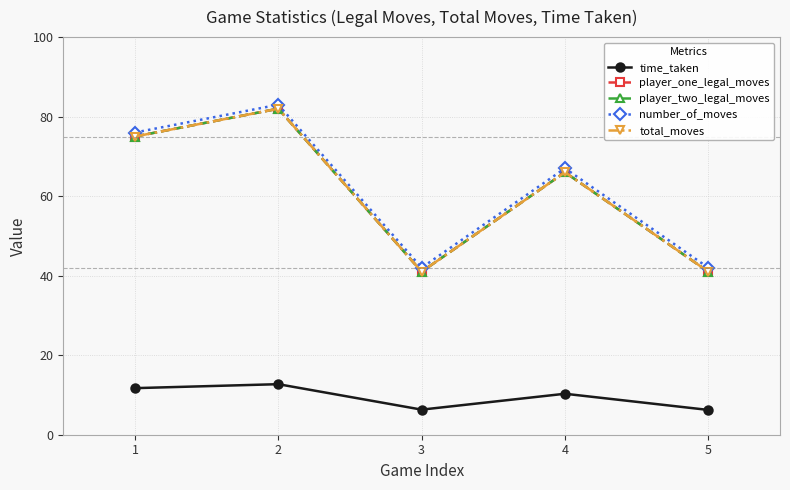

Reading left to right, extract all data points from this chart.

time_taken: 11.7	12.7	6.3	10.3	6.2
player_one_legal_moves: 75.0	82.0	41.0	66.0	41.0
player_two_legal_moves: 75.0	82.0	41.0	66.0	41.0
number_of_moves: 76.0	83.0	42.0	67.0	42.0
total_moves: 75.0	82.0	41.0	66.0	41.0